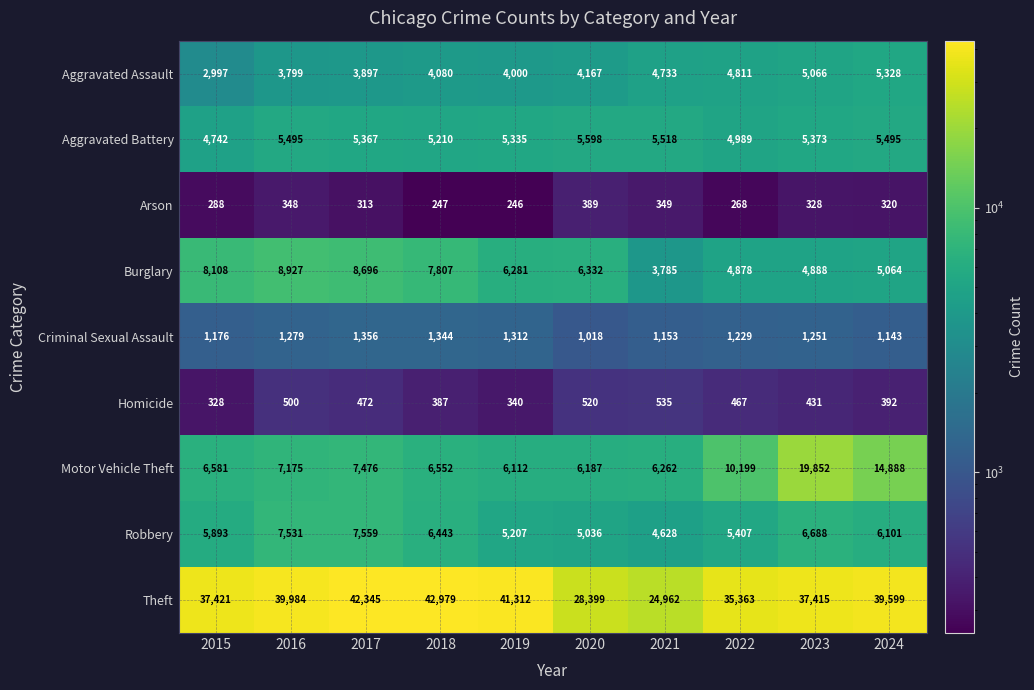

What is the difference between the highest and lowest values at 2015?

37133